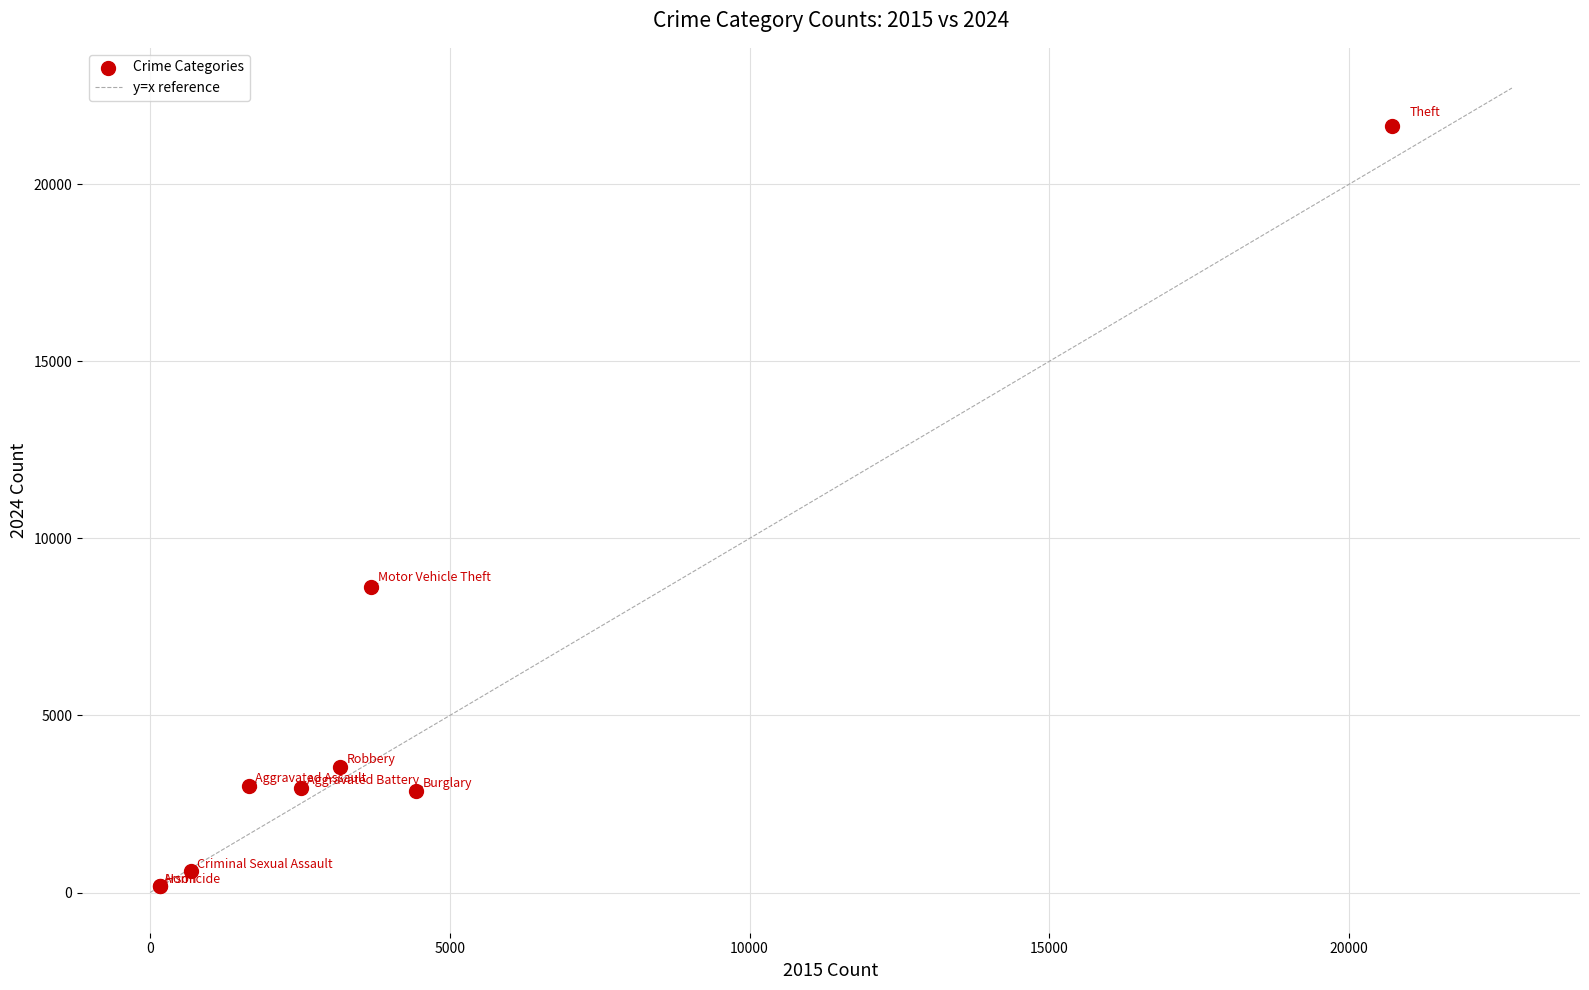

What Y value in the scatter plot is closest to 10912?

8620